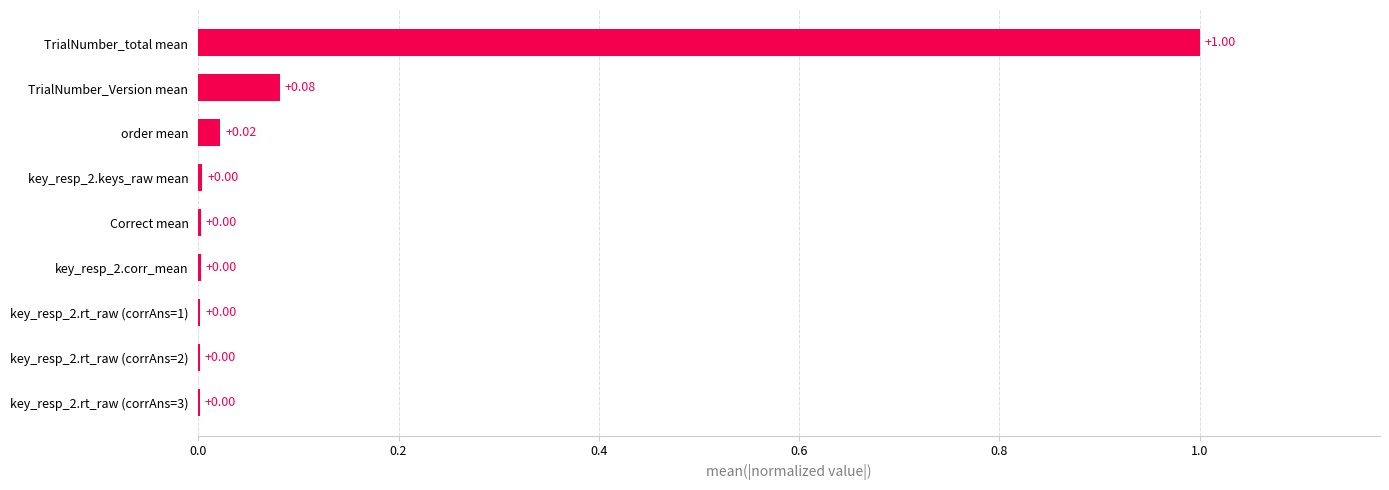

What is the sum of all values?

1.1